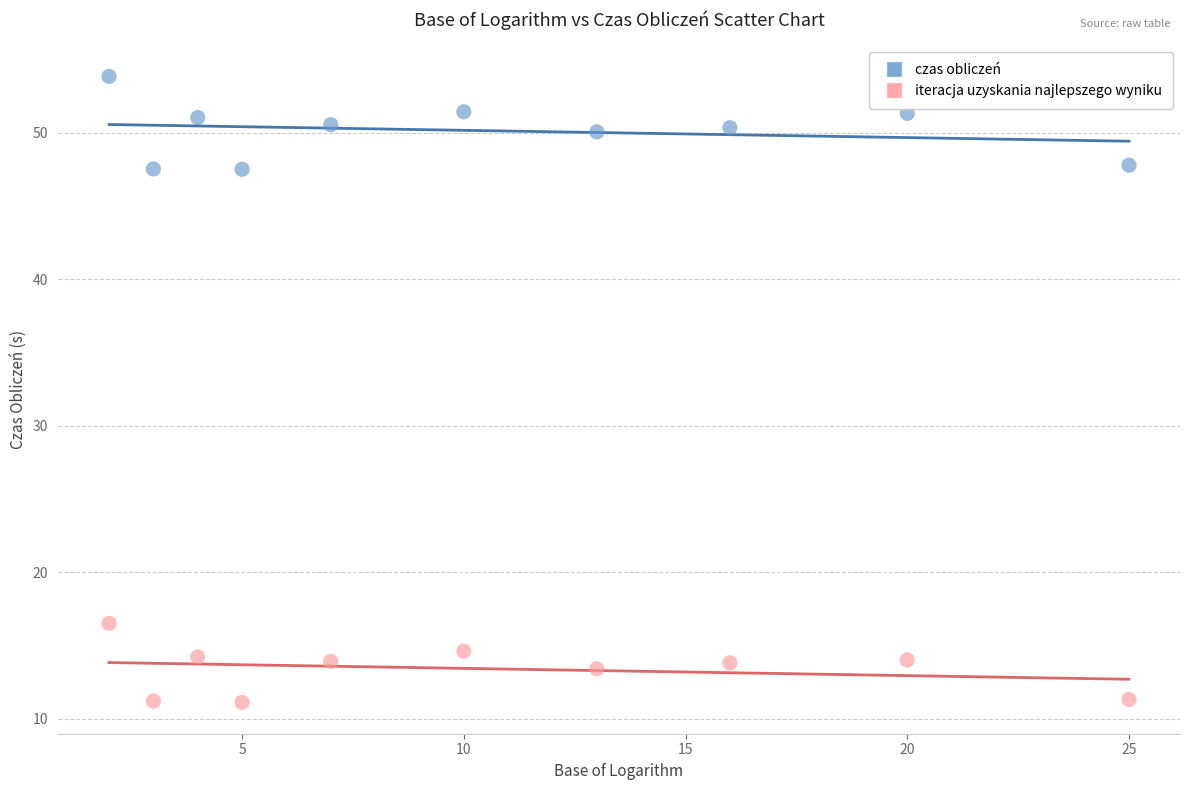

Which series reaches the maximum Y coordinate?

czas obliczeń